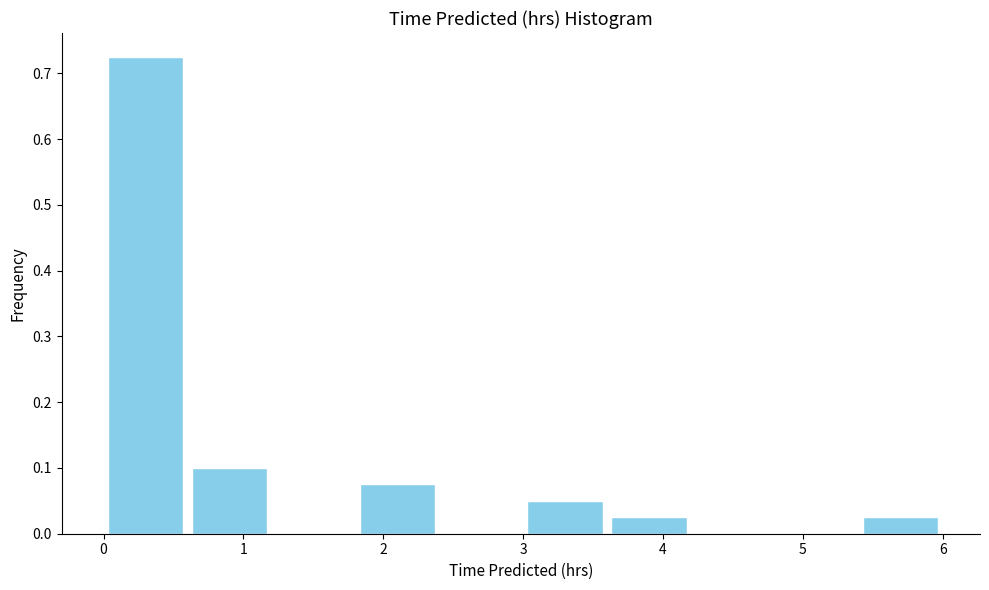

Which range on the x-axis has the tallest bar?

0.0 to 0.6